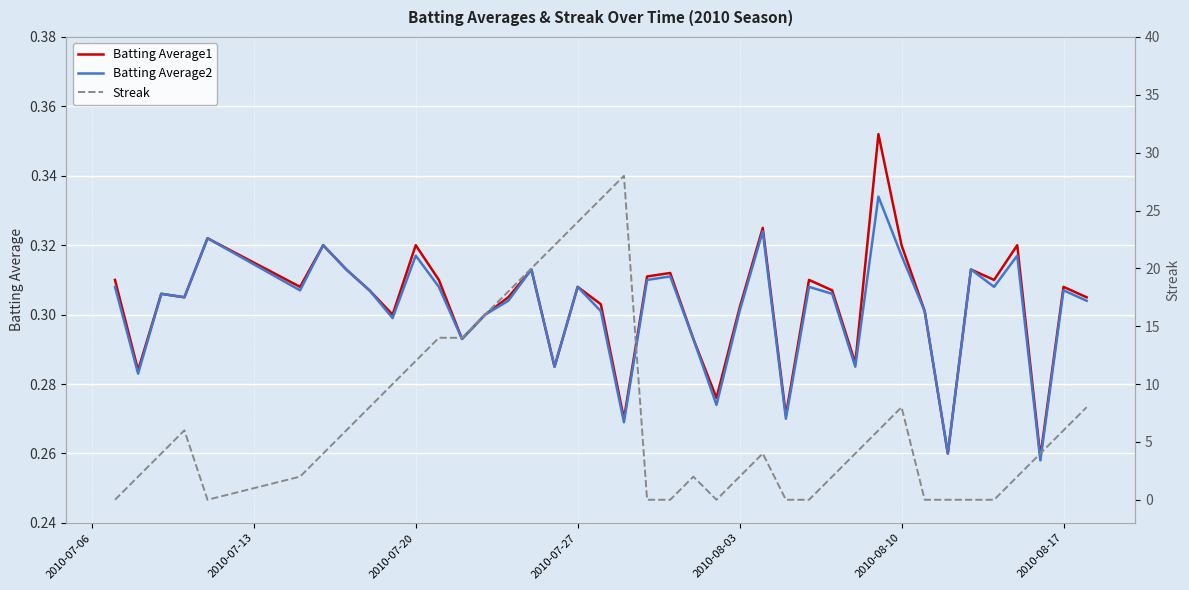

Count the number of categories in the chart.

40